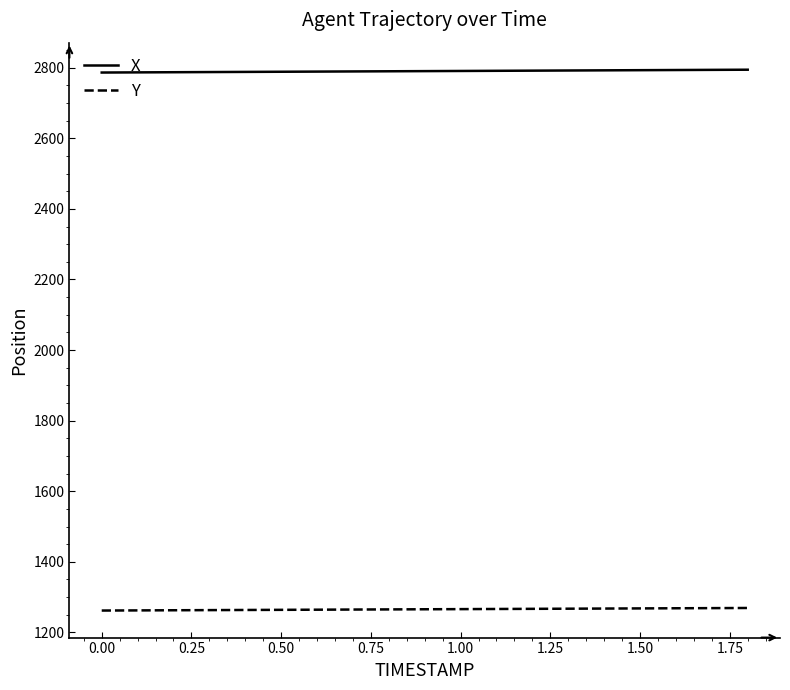

What is the average value of the X series?

2790.2